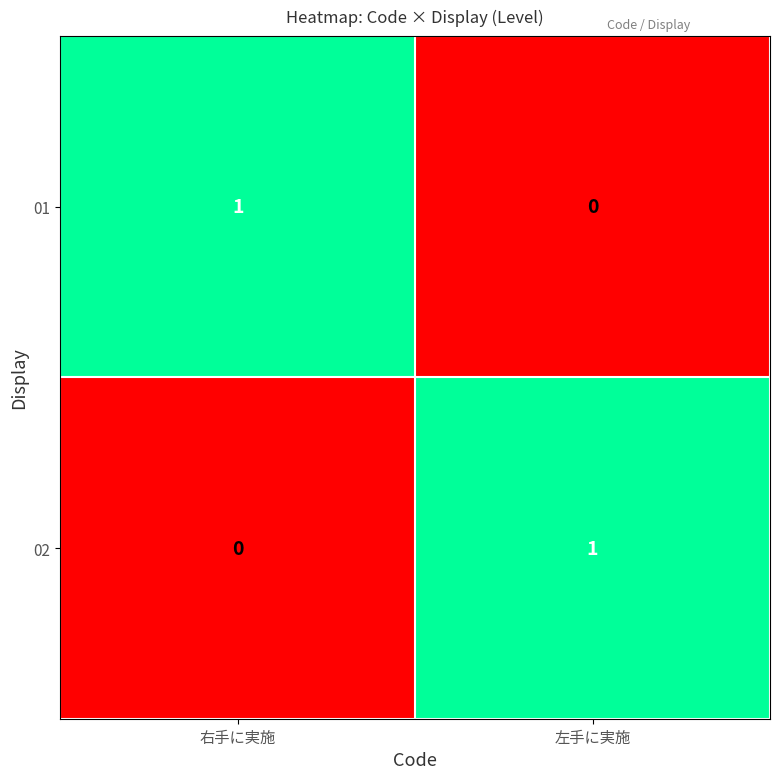

Reading left to right, transcribe all the data shown in this chart.

01: 1	0
02: 0	1